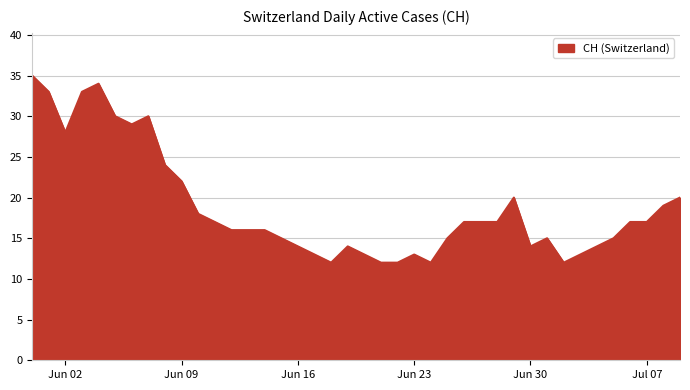

What is the difference between the maximum and minimum values?

23